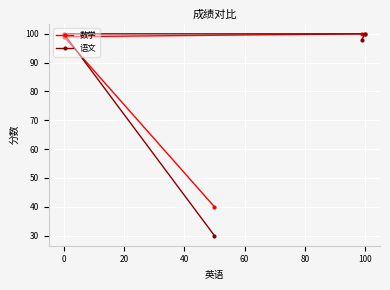

What is the total value across all series at 0?

199